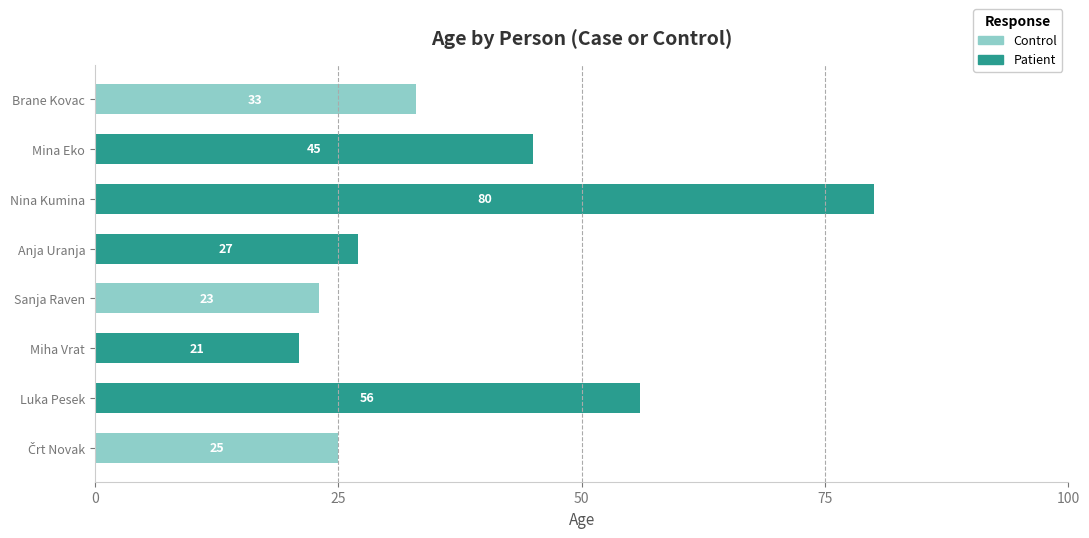

What is the sum of all Control values?

81